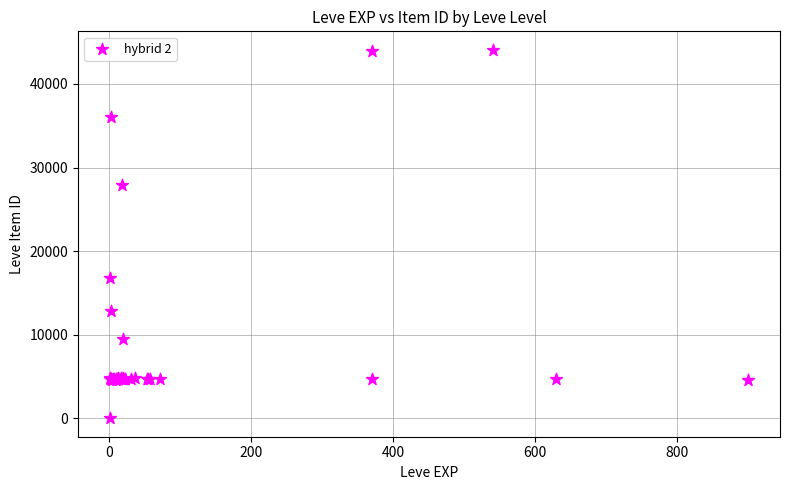

What Y value in the scatter plot is closest to 22050?

16734